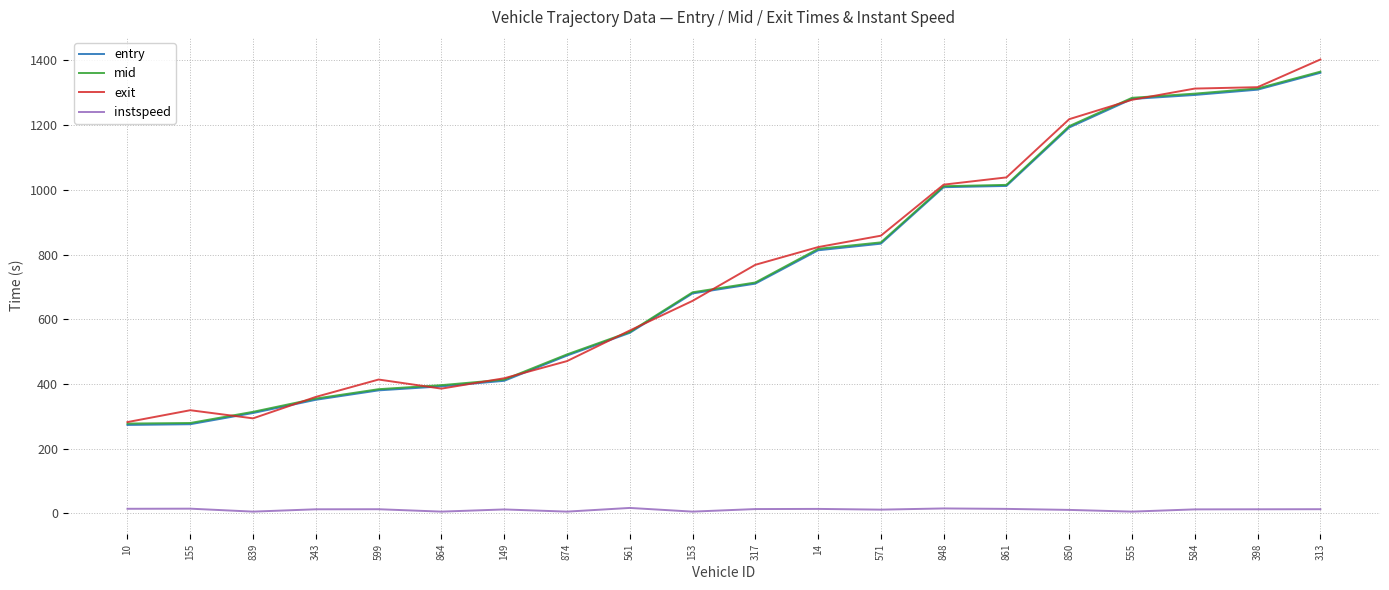

Is it true that mid equals 560.5 at 561?

True